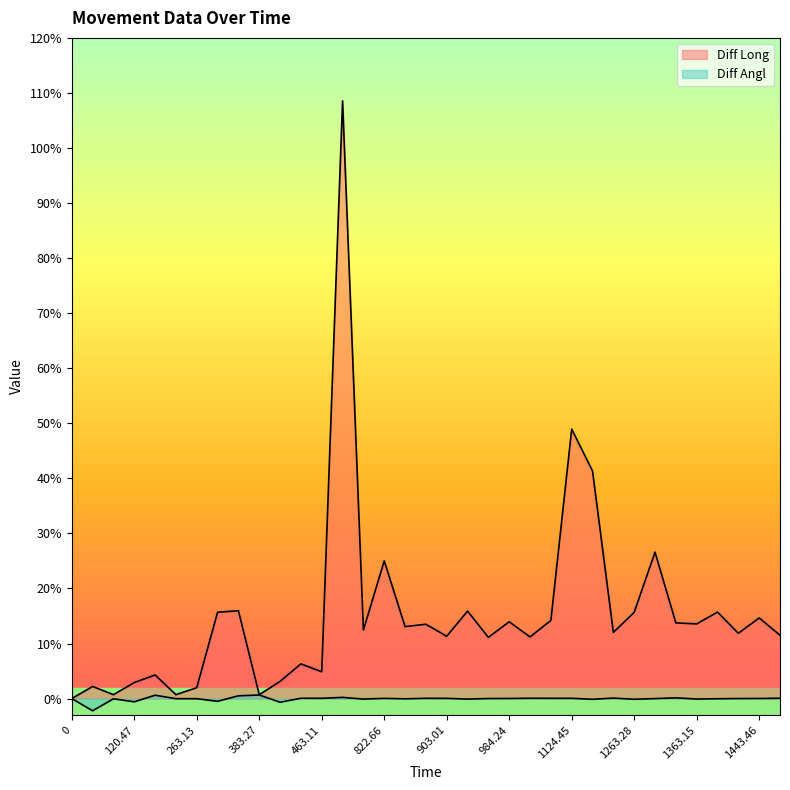

Reading right to left, transcribe all the data shown in this chart.

Diff Long: 1463.82=11.5	1443.46=14.7	1404.64=11.9	1383.14=15.7	1363.15=13.6	1324.88=13.8	1304.67=26.6	1263.28=15.7	1224.82=12.0	1205.05=41.3	1124.45=48.9	1025.09=14.2	1004.69=11.2	984.24=13.9	944.78=11.1	923.06=15.9	903.01=11.3	881.64=13.5	842.51=13.1	822.66=25.0	781.67=12.4	761.65=108.5	463.11=4.9	442.56=6.3	422.39=3.1	383.27=0.7	362.31=15.9	340.98=15.7	263.13=2.0	181.73=0.7	141.27=4.3	120.47=2.9	41.28=0.7	19.18=2.2	0=0.0
Diff Angl: 1463.82=0.1	1443.46=0.0	1404.64=0.0	1383.14=-0.0	1363.15=-0.1	1324.88=0.1	1304.67=0.0	1263.28=-0.1	1224.82=0.1	1205.05=-0.1	1124.45=0.1	1025.09=0.1	1004.69=0.1	984.24=0.0	944.78=0.0	923.06=-0.1	903.01=0.0	881.64=0.1	842.51=-0.0	822.66=0.0	781.67=-0.1	761.65=0.2	463.11=0.1	442.56=0.1	422.39=-0.7	383.27=0.7	362.31=0.5	340.98=-0.5	263.13=-0.0	181.73=-0.0	141.27=0.6	120.47=-0.6	41.28=-0.0	19.18=-2.2	0=0.0